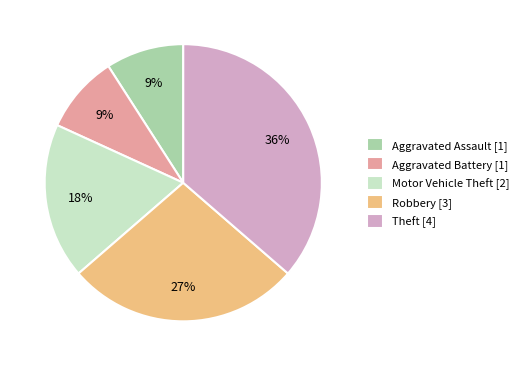

Does Robbery account for over 50% of the chart?

No